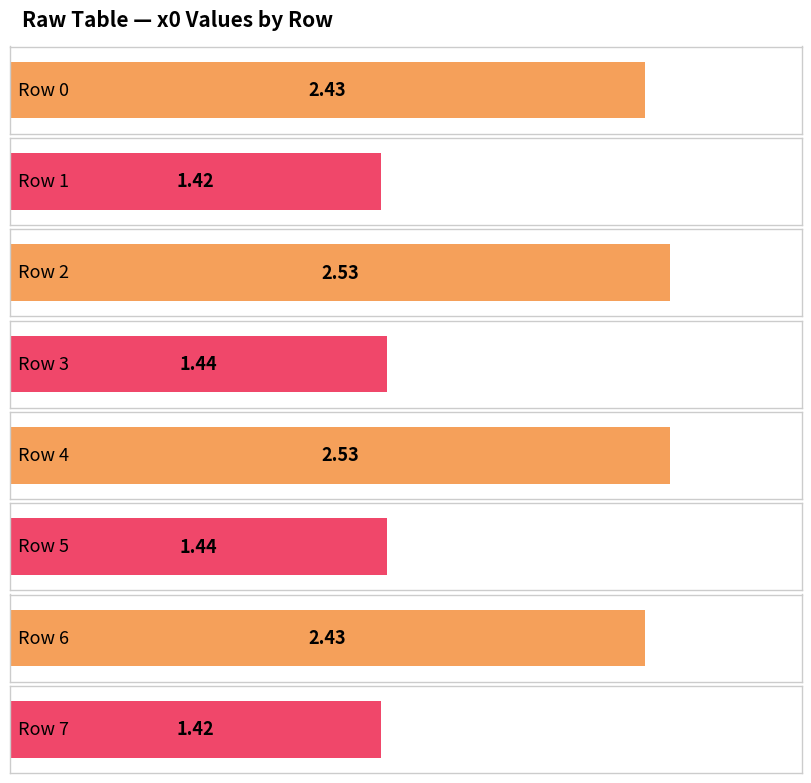

How many bars are there in total?

8